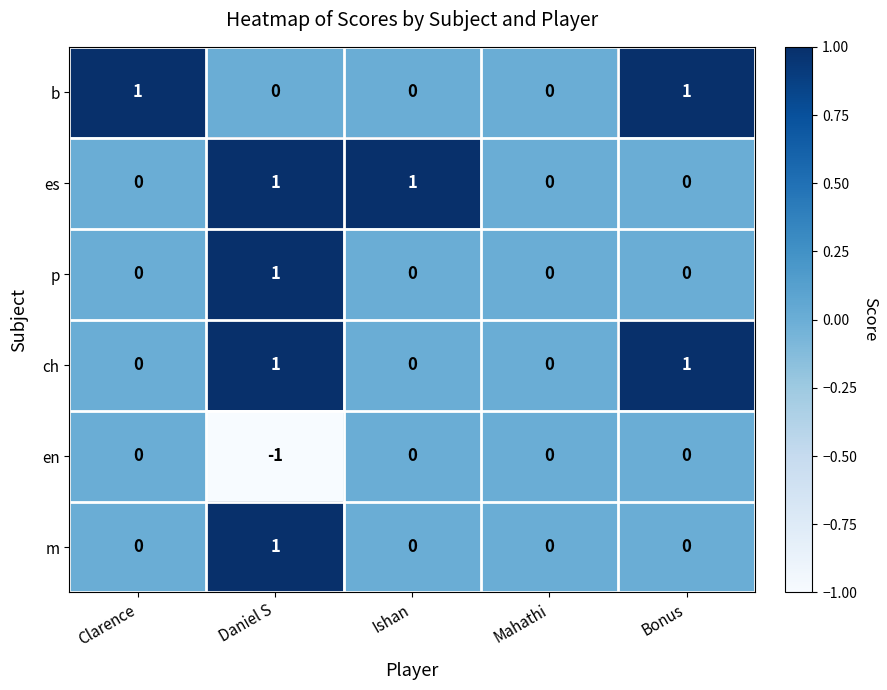

Is it true that b equals -1 at Daniel S?

False